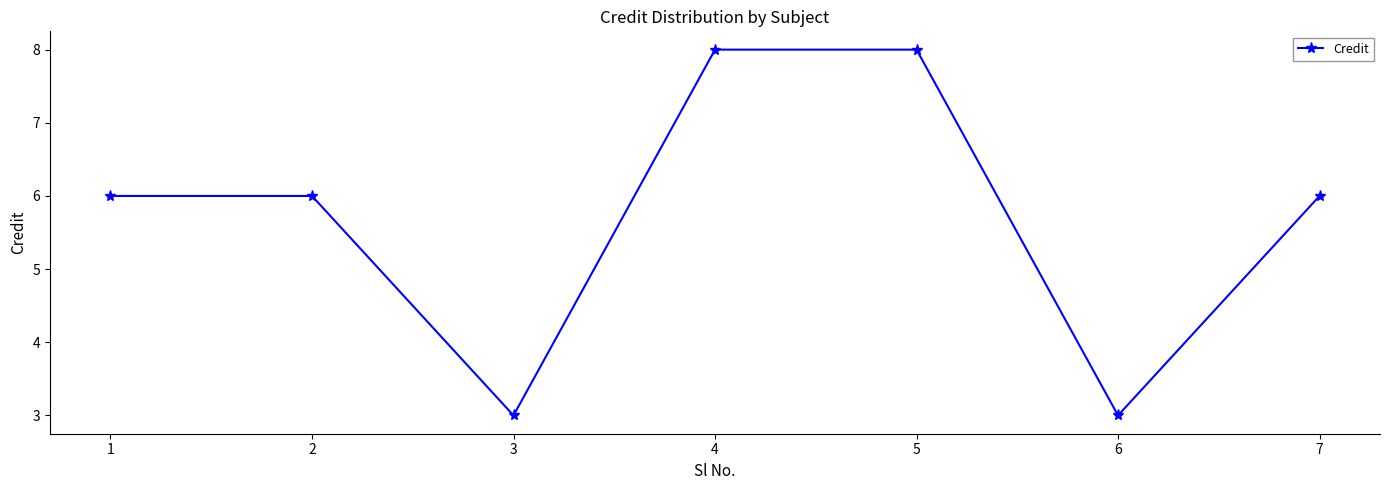

Between 5 and 3, which is larger?

5